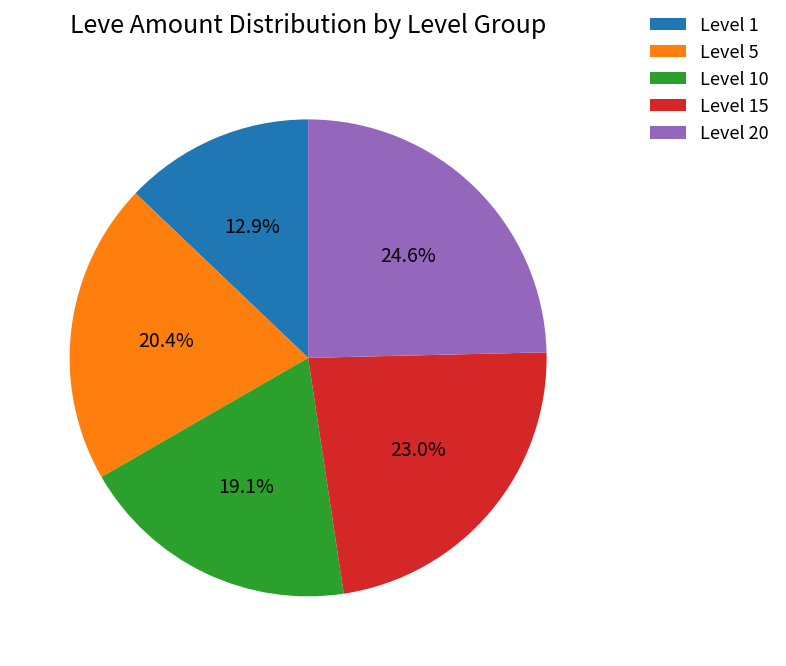

Is there any slice that represents more than half of the pie?

No